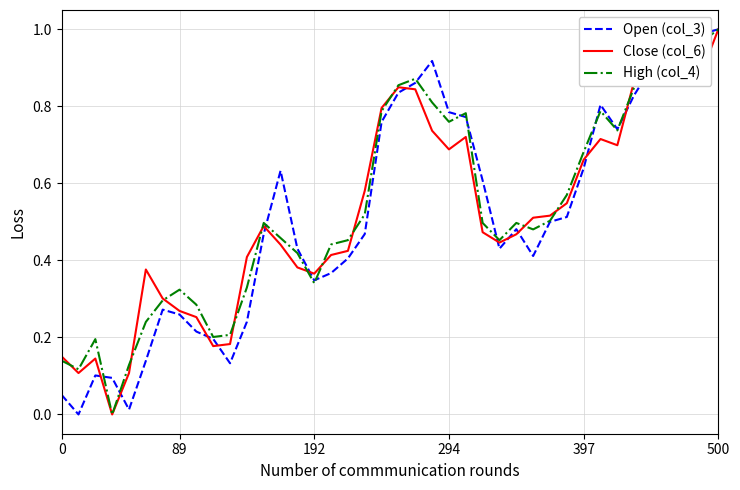

What are all the series names shown in the legend?

Open (col_3), Close (col_6), High (col_4)